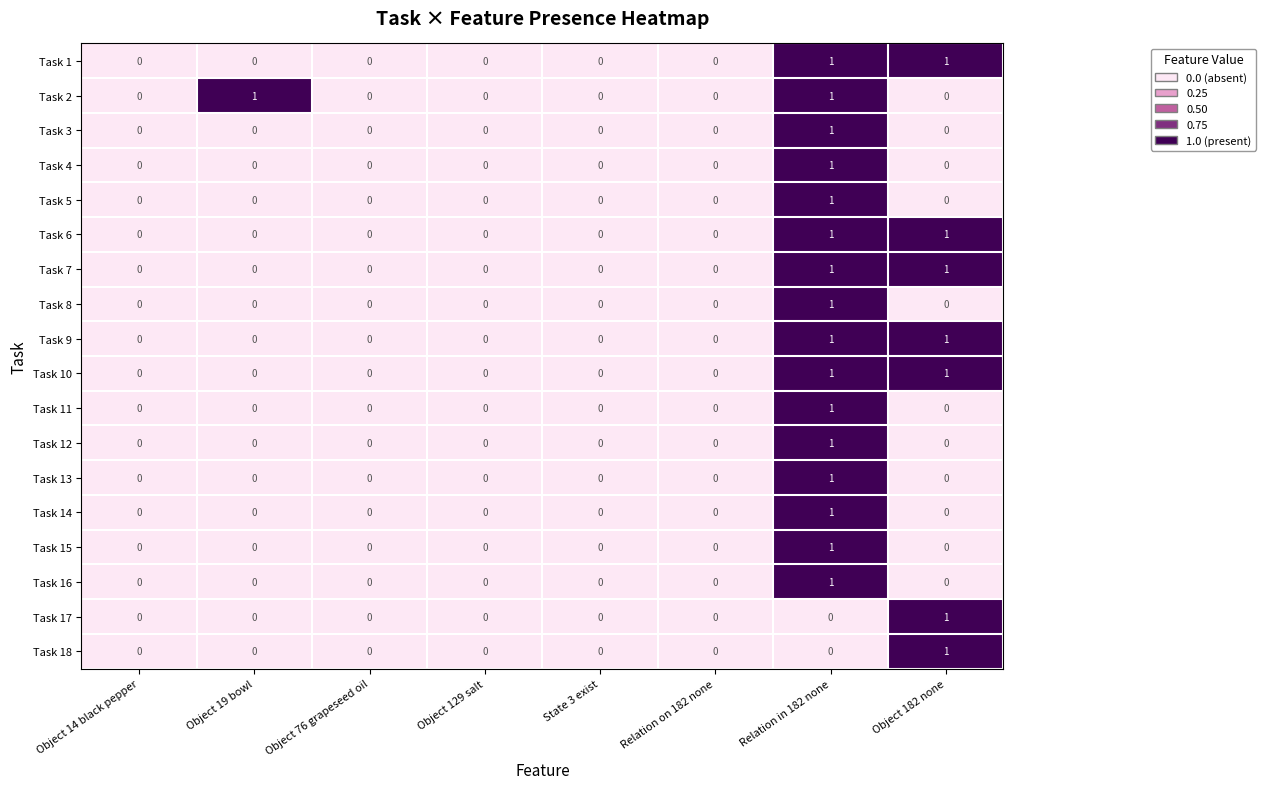

Count the number of categories in the chart.

8